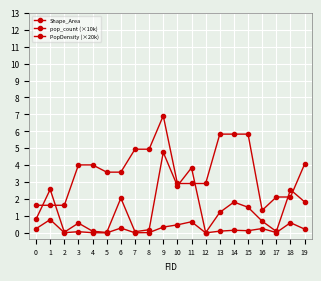

Reading left to right, transcribe all the data shown in this chart.

Shape_Area: 0=0.2	1=0.8	2=0.0	3=0.1	4=0.0	5=0.0	6=0.3	7=0.0	8=0.0	9=0.3	10=0.5	11=0.7	12=0.0	13=0.1	14=0.2	15=0.1	16=0.3	17=0.0	18=0.6	19=0.2
pop_count (×10k): 0=0.8	1=2.6	2=0.0	3=0.6	4=0.1	5=0.0	6=2.1	7=0.1	8=0.2	9=4.8	10=2.8	11=3.8	12=0.0	13=1.2	14=1.8	15=1.5	16=0.7	17=0.1	18=2.6	19=1.8
PopDensity (×20k): 0=1.6	1=1.6	2=1.6	3=4.0	4=4.0	5=3.6	6=3.6	7=4.9	8=4.9	9=6.9	10=2.9	11=2.9	12=2.9	13=5.8	14=5.8	15=5.8	16=1.3	17=2.1	18=2.1	19=4.1